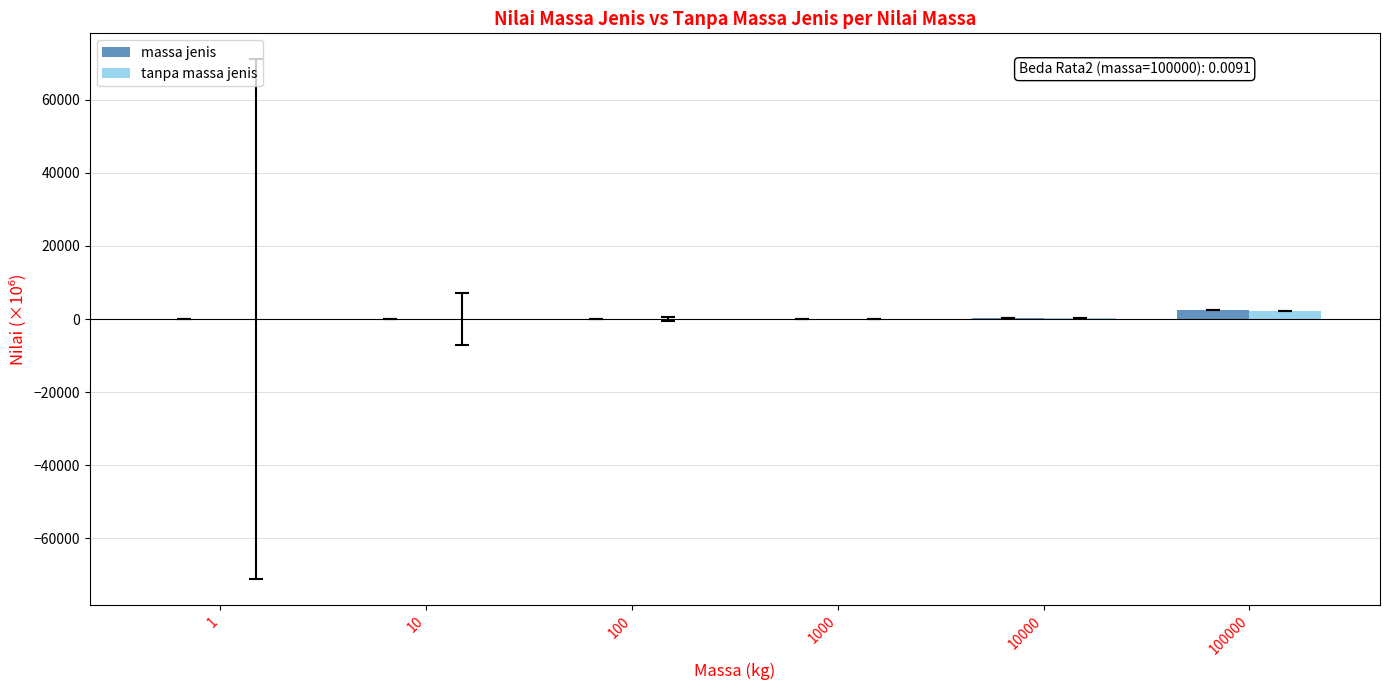

What are all the series names shown in the legend?

massa jenis, tanpa massa jenis